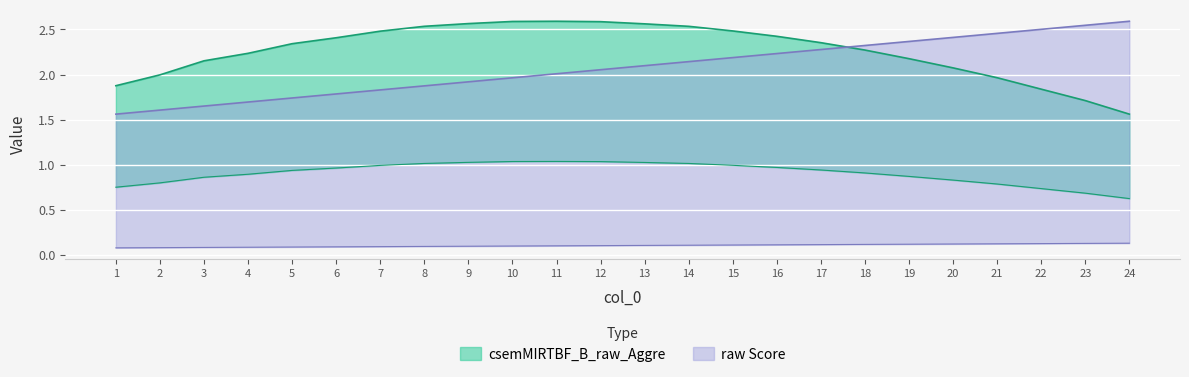

How many data points in csemMIRTBF_B_raw_Aggre are above 2?

18